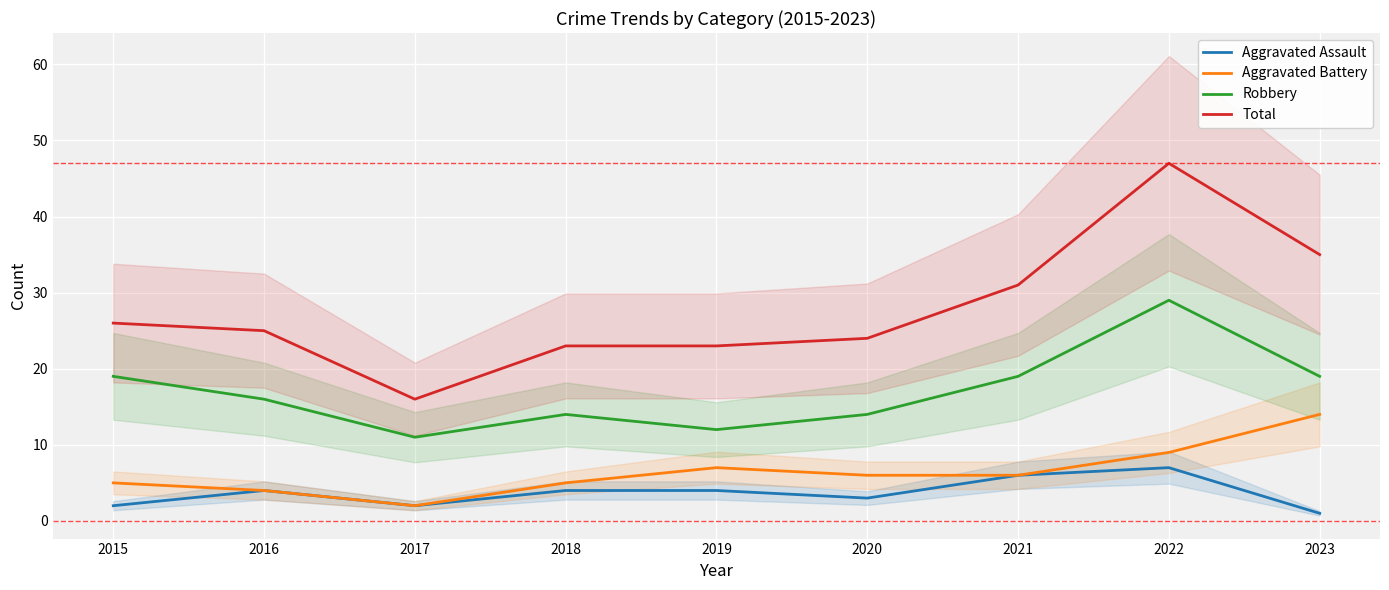

Rank the series at 2015 from lowest to highest value.

Aggravated Assault, Aggravated Battery, Robbery, Total